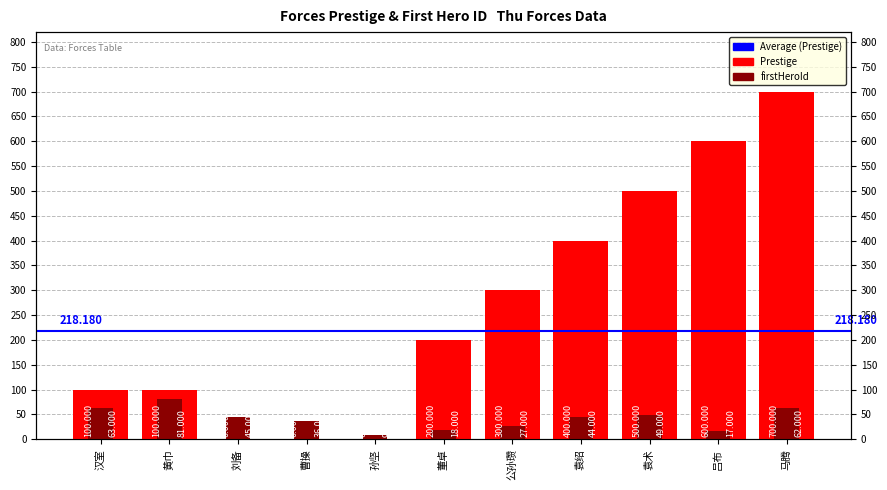

Between 刘备 and 袁绍, which is larger?

袁绍